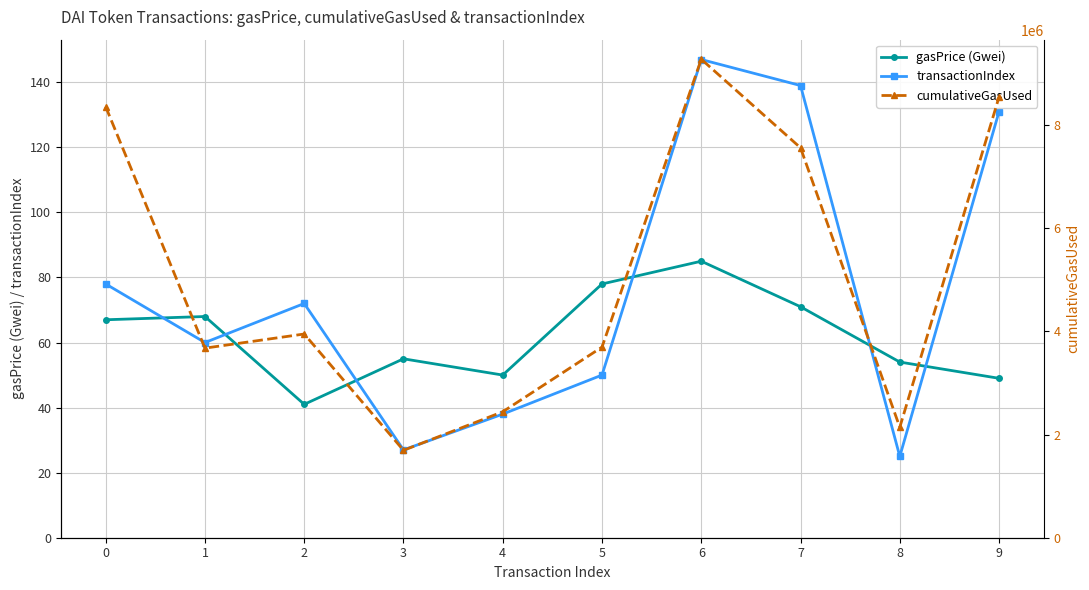

What is the total value across all series at 4?

2441159